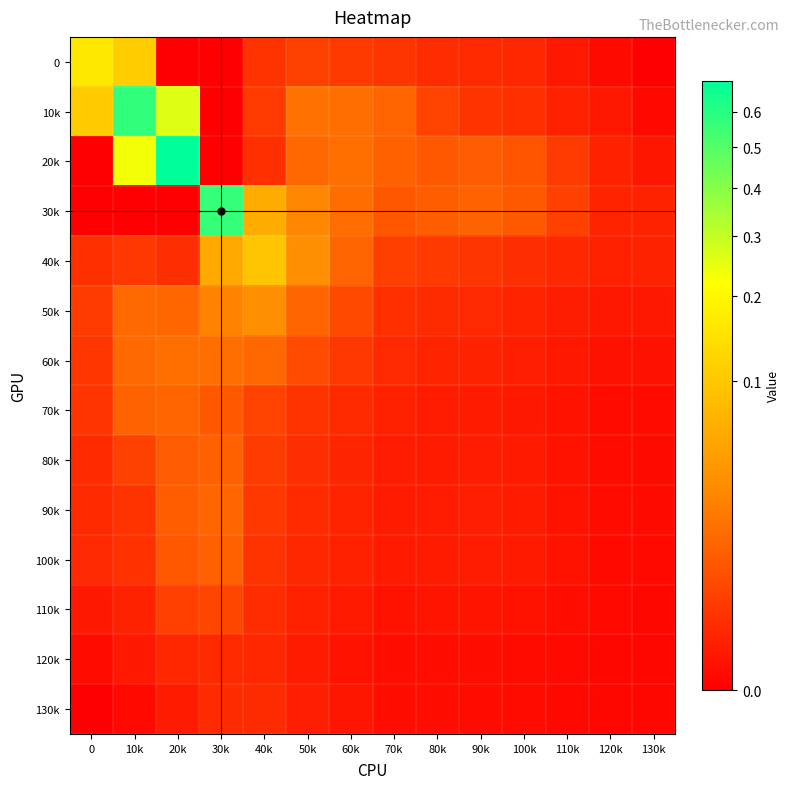

At which category is the sum across all series the highest?

20k